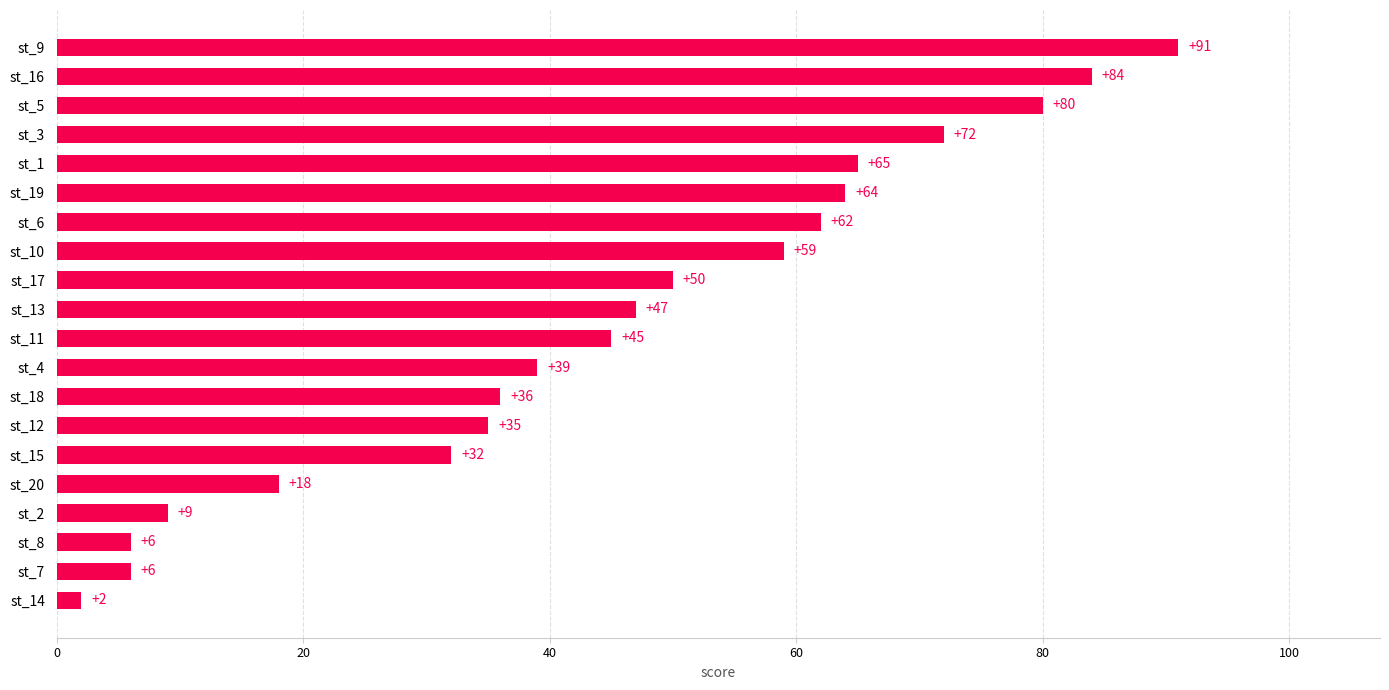

How many distinct data groups are displayed?

1